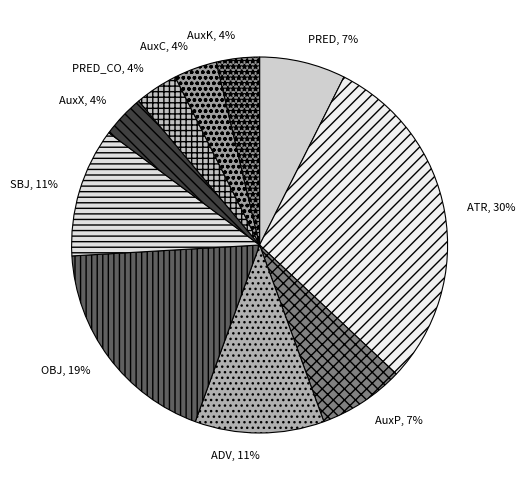

Does ADV account for over 50% of the chart?

No